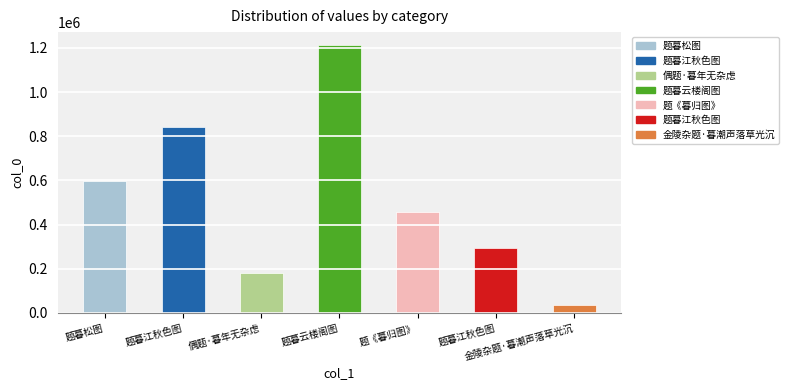

At which label is the value closest to 622702?

题暮松图